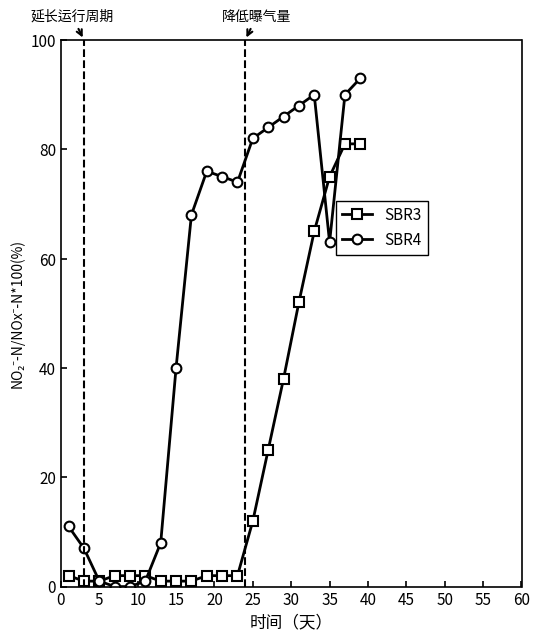

Is this an area chart (filled region under the line)?

No